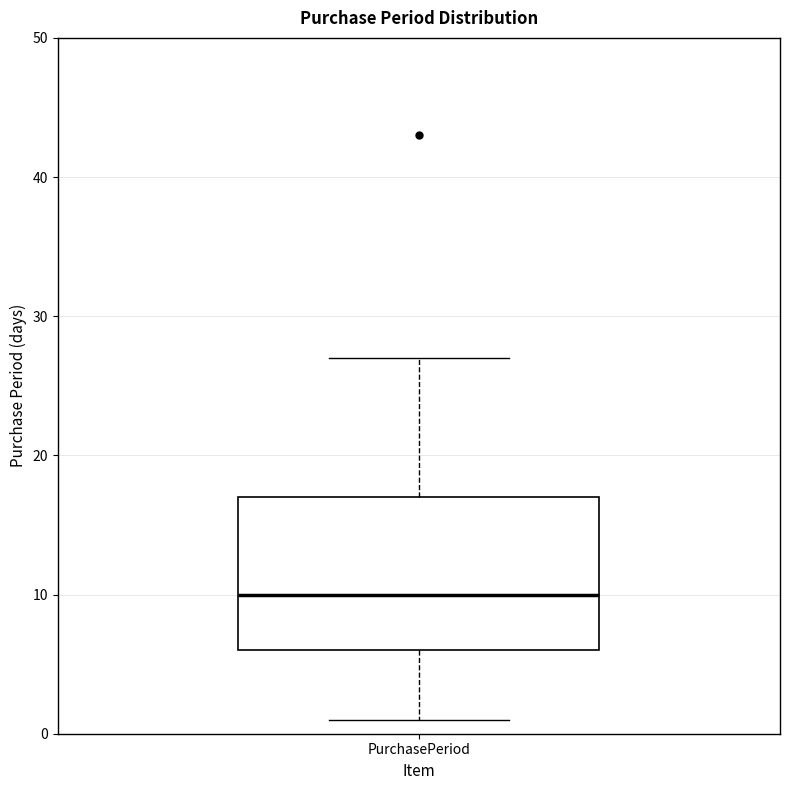

Where does the upper whisker of the box for PurchasePeriod end on the y-axis? The values are not printed on the chart, so give them approximately, as read against the axis.

27